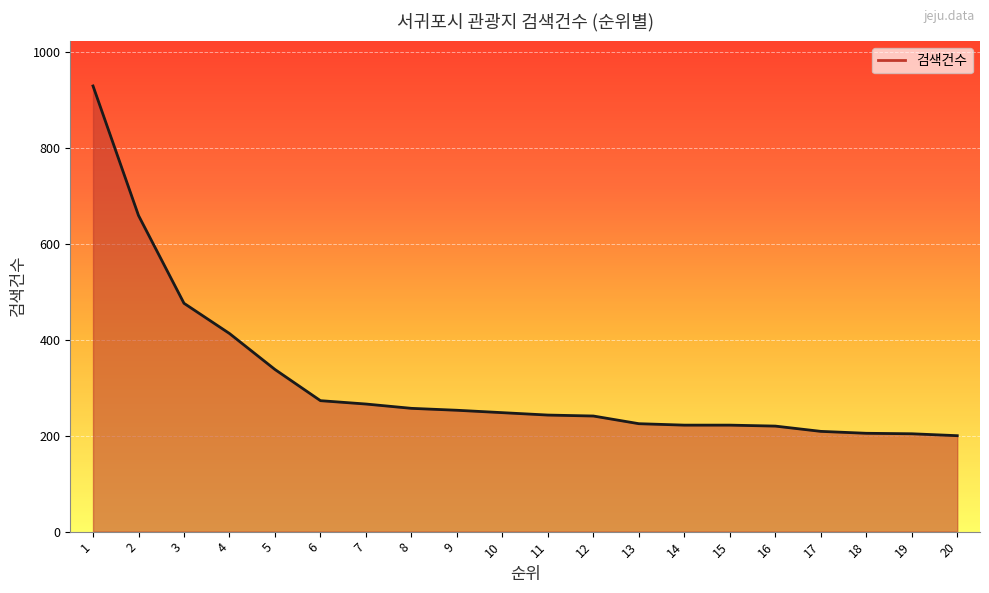

The value at 13 is 83. True or false?

False